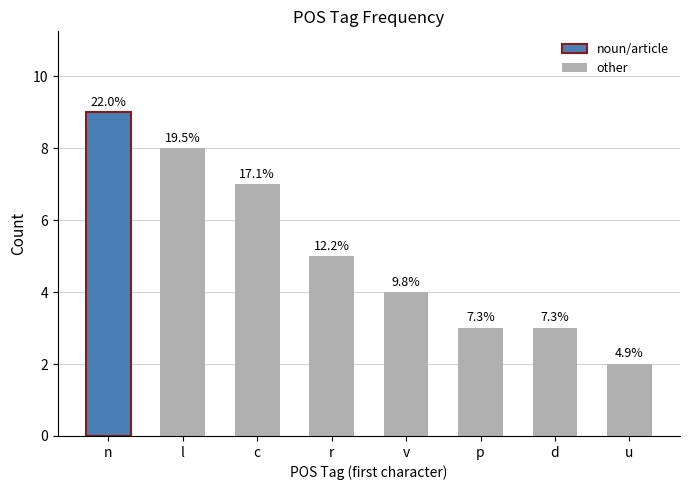

Are the bars horizontal?

No